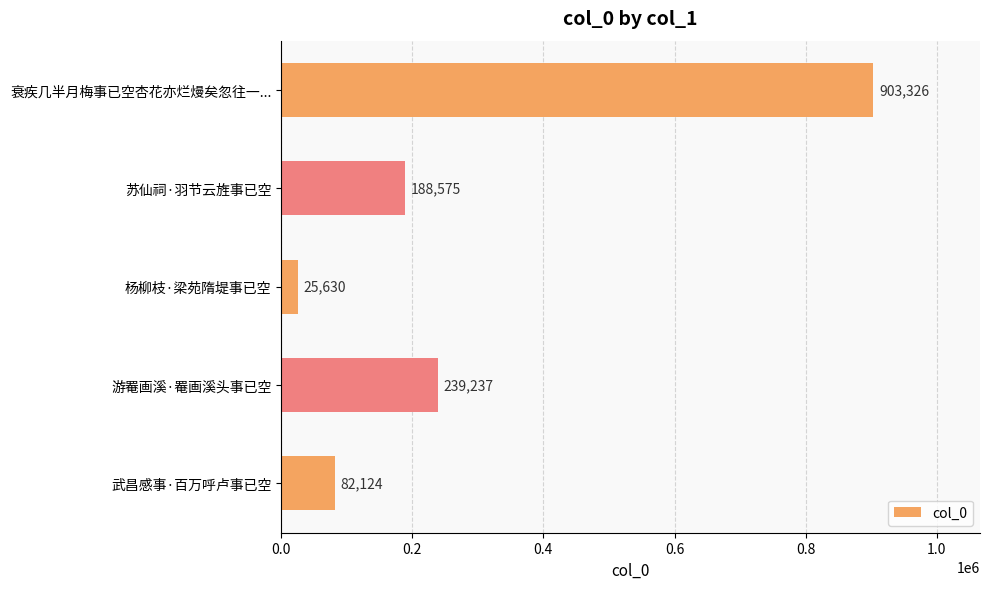

How many data points are less than 188575?

2